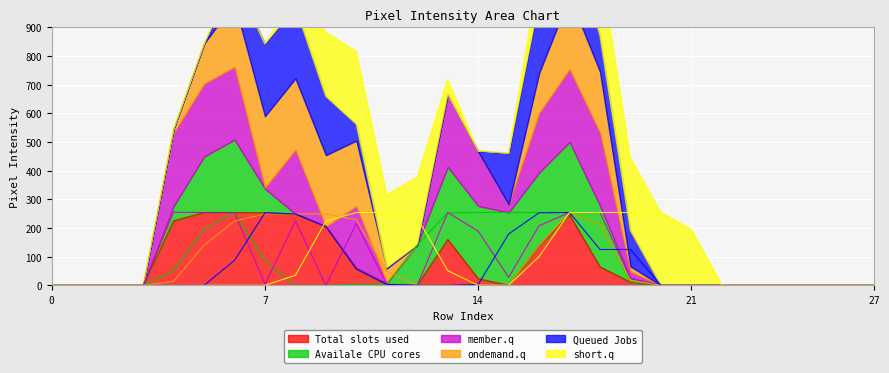

True or false: col_10 has a value of 236 at 12.

True